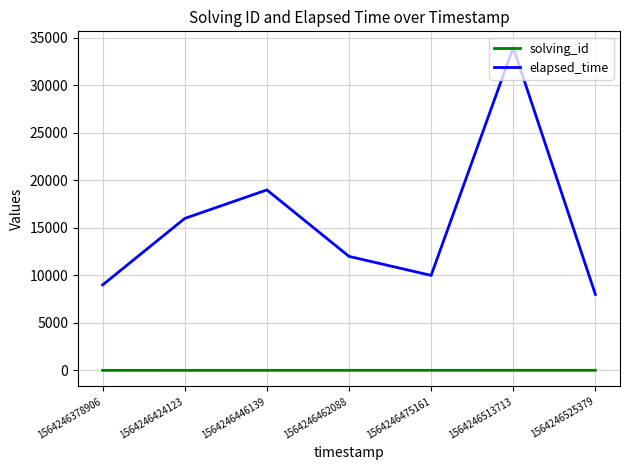

At which category is the sum across all series the highest?

1564246513713